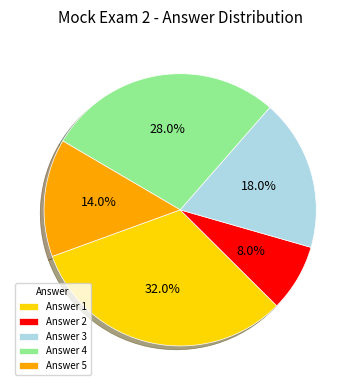

Rank the categories by value from lowest to highest.

Answer 2, Answer 5, Answer 3, Answer 4, Answer 1